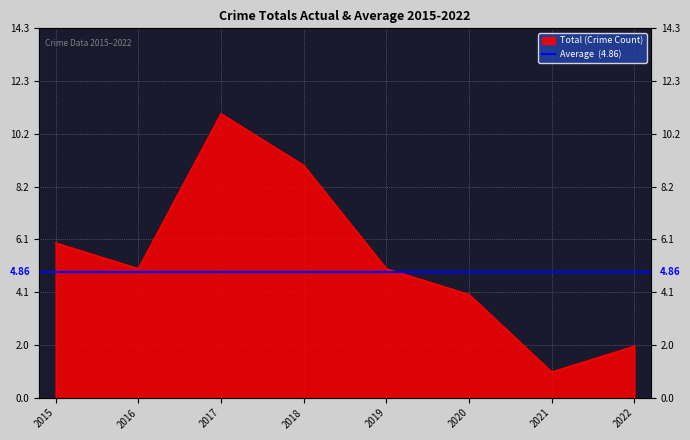

Rank the categories by value from highest to lowest.

2017, 2018, 2015, 2016, 2019, 2020, 2022, 2021